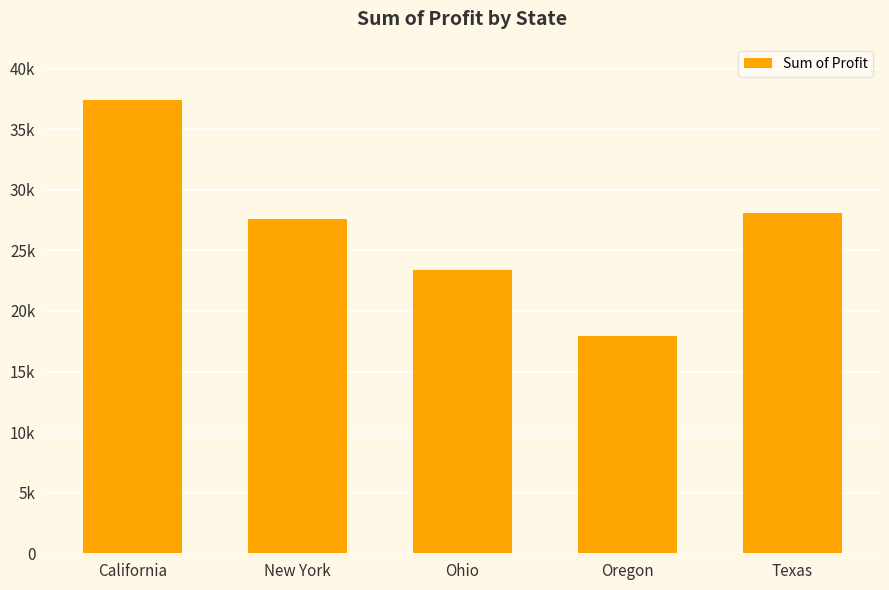

Approximately how many times larger is the value at Ohio compared to New York?

0.8